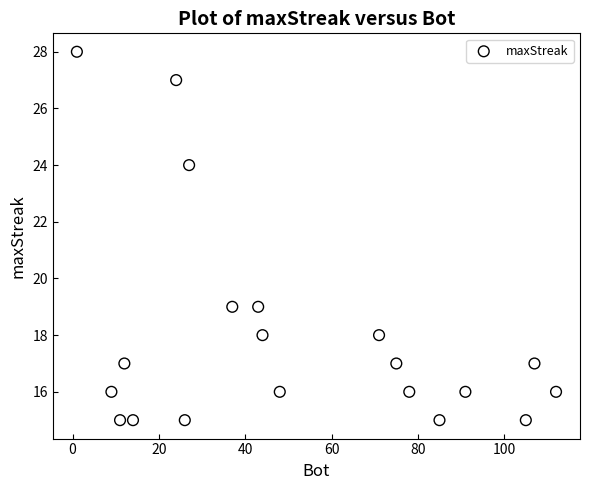

What is the range of X values (max minus min)?

111